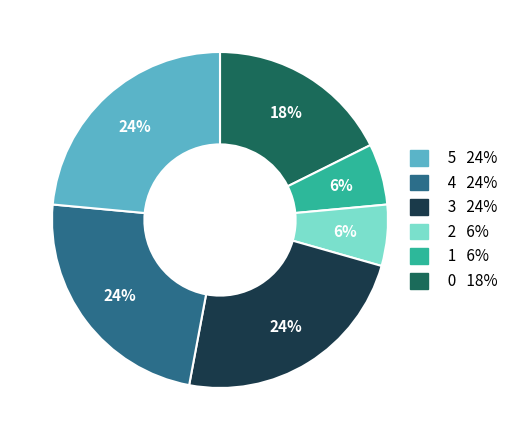

Count the number of slices in the pie.

6